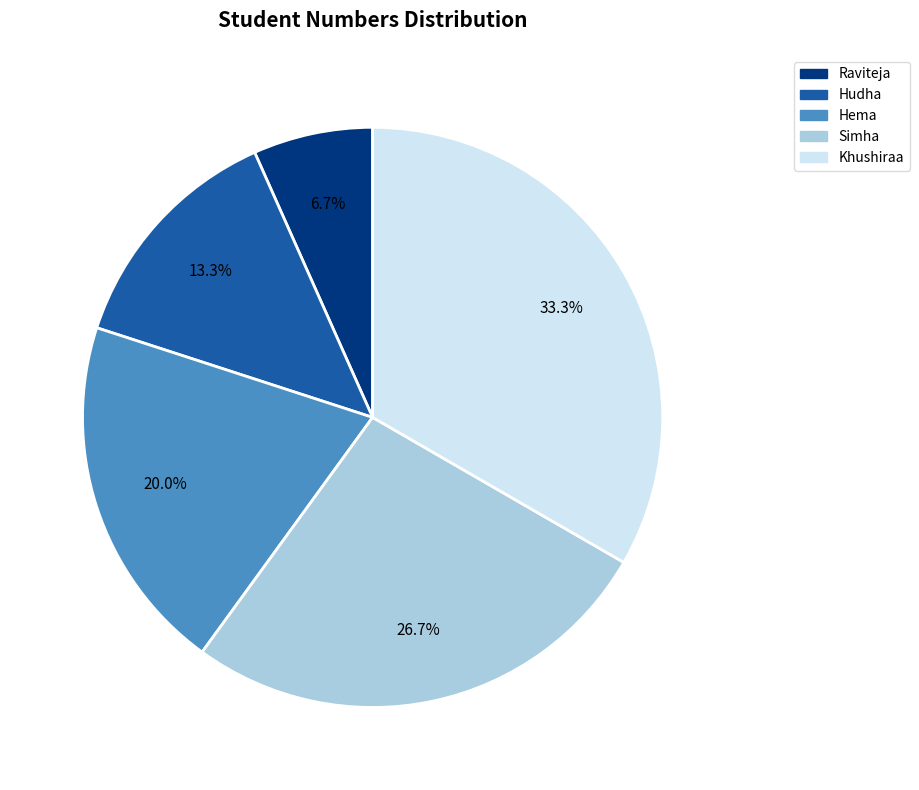

To the nearest percent, what is the difference between the largest and smallest slice percentages?

27%